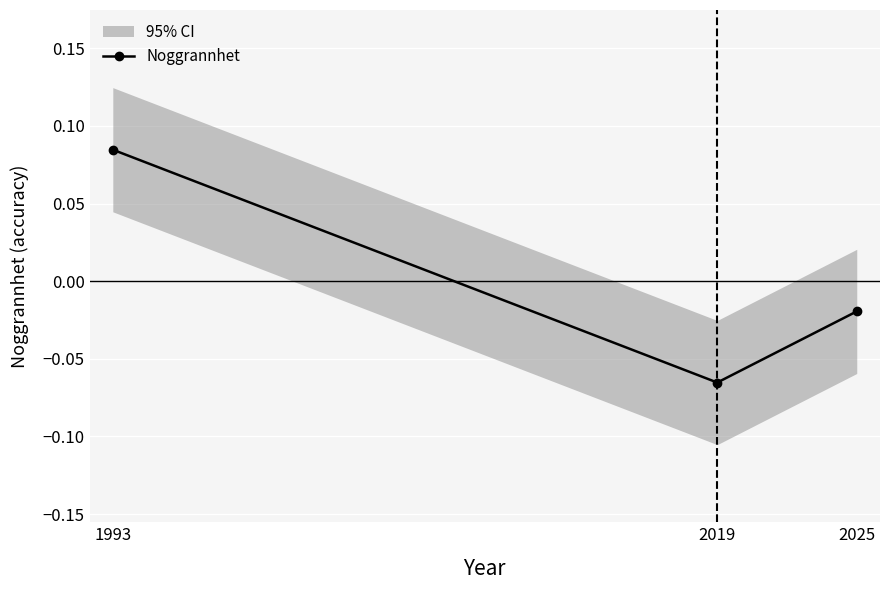

Which category has the highest value across all series?

1993